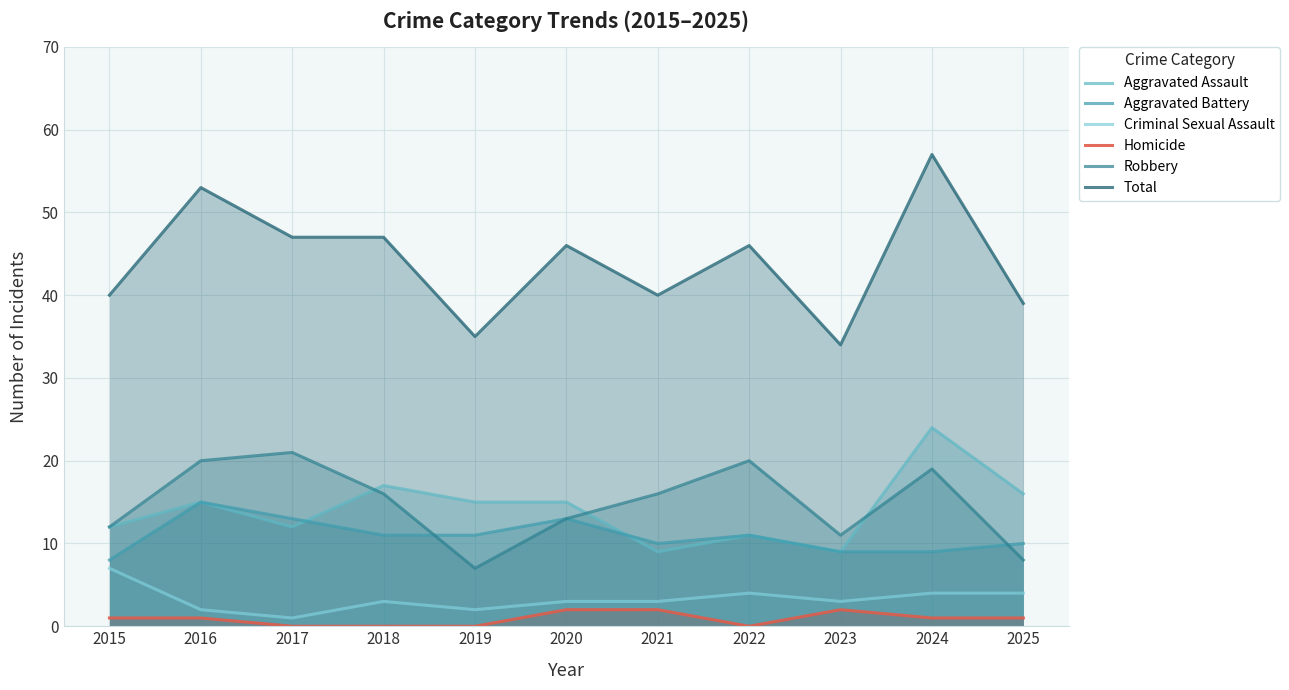

How many lines are shown in the chart?

6